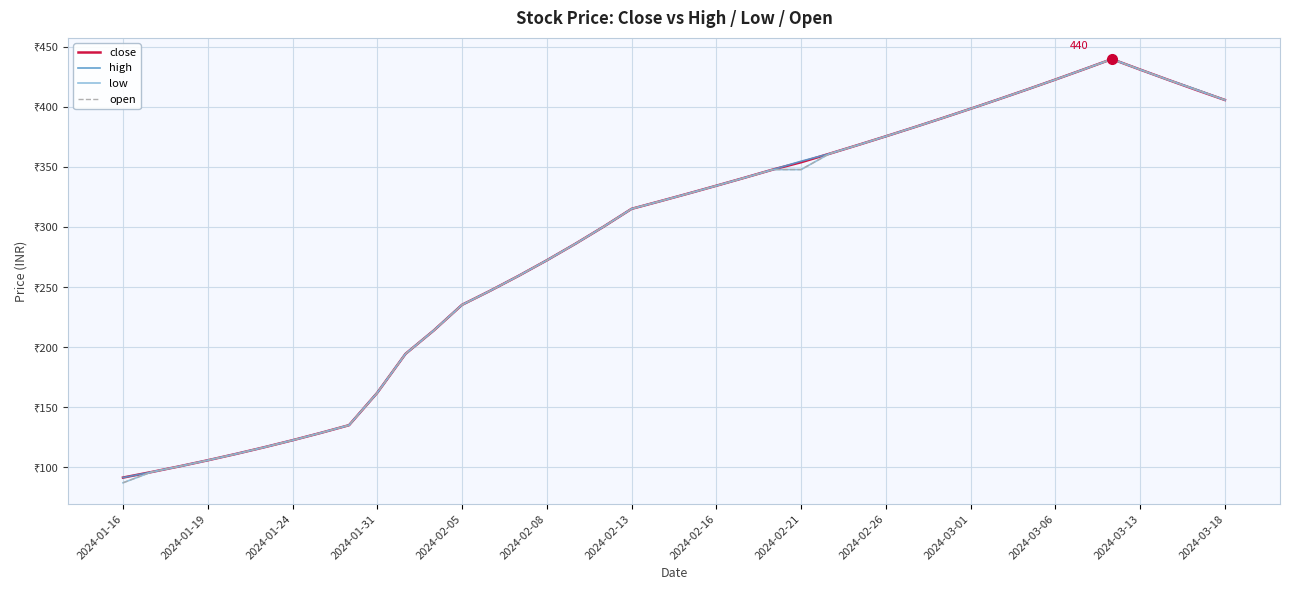

Which series has the widest spread of values?

low